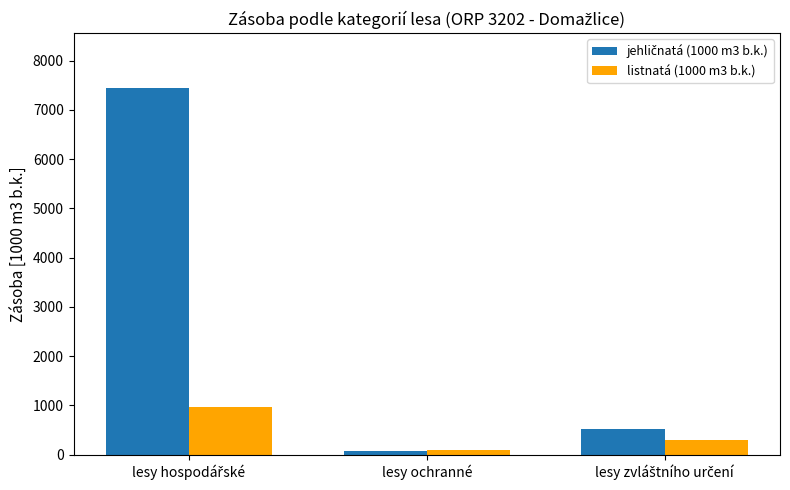

What value does the listnatá (1000 m3 b.k.) series have at lesy ochranné?

97.9